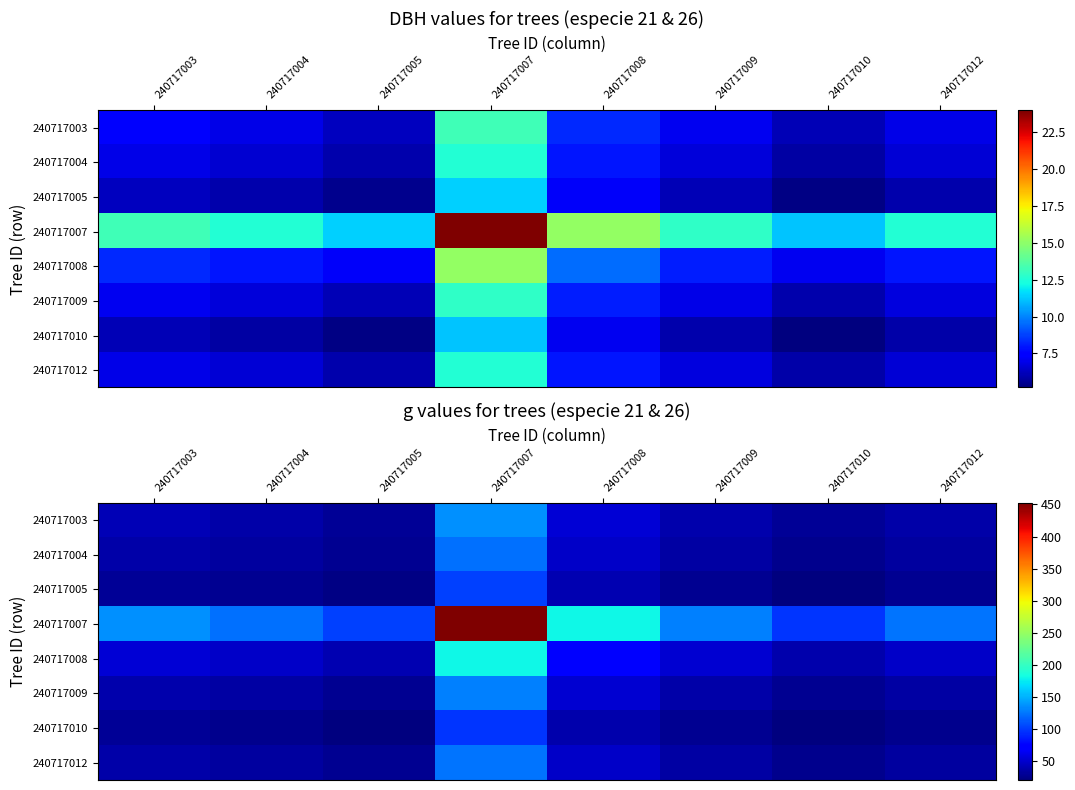

Which label corresponds to the largest value in the chart?

240717007